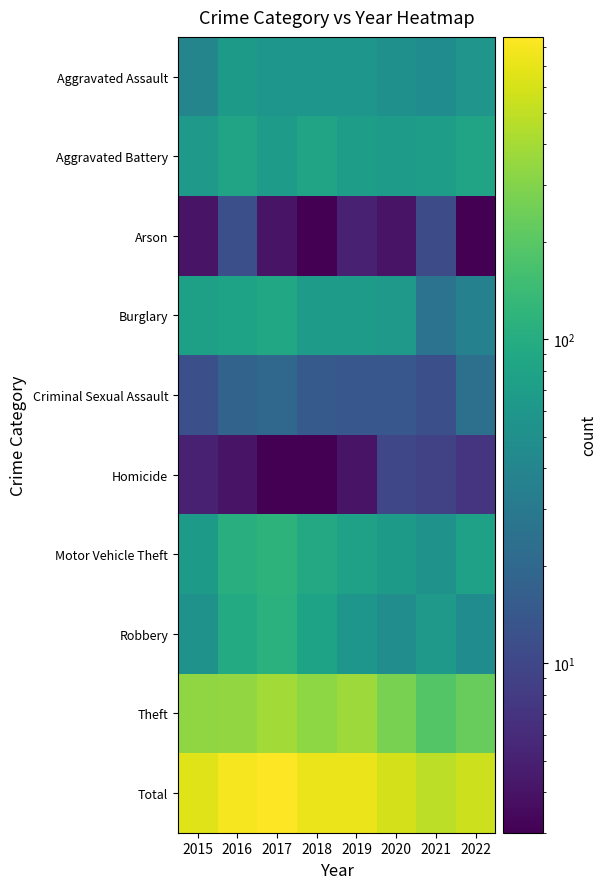

How many distinct data groups are displayed?

10